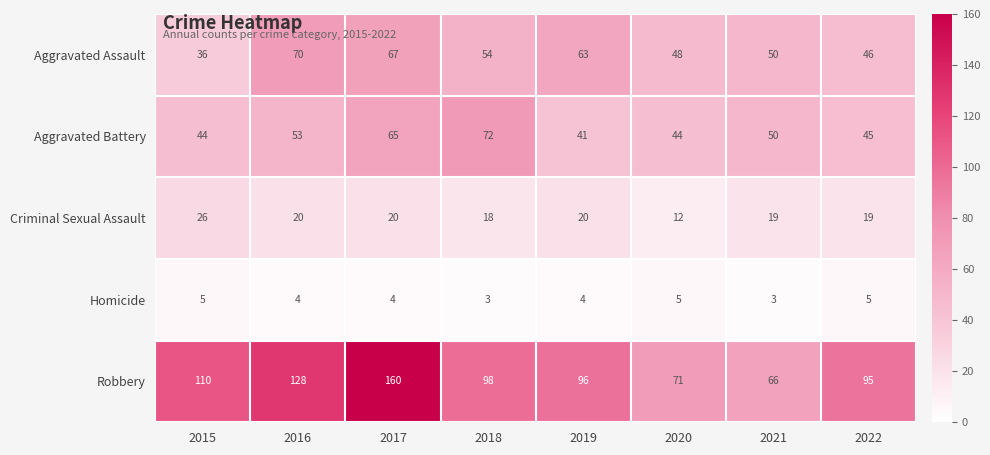

What is the approximate value of Criminal Sexual Assault at 2016, to the nearest 10?

20